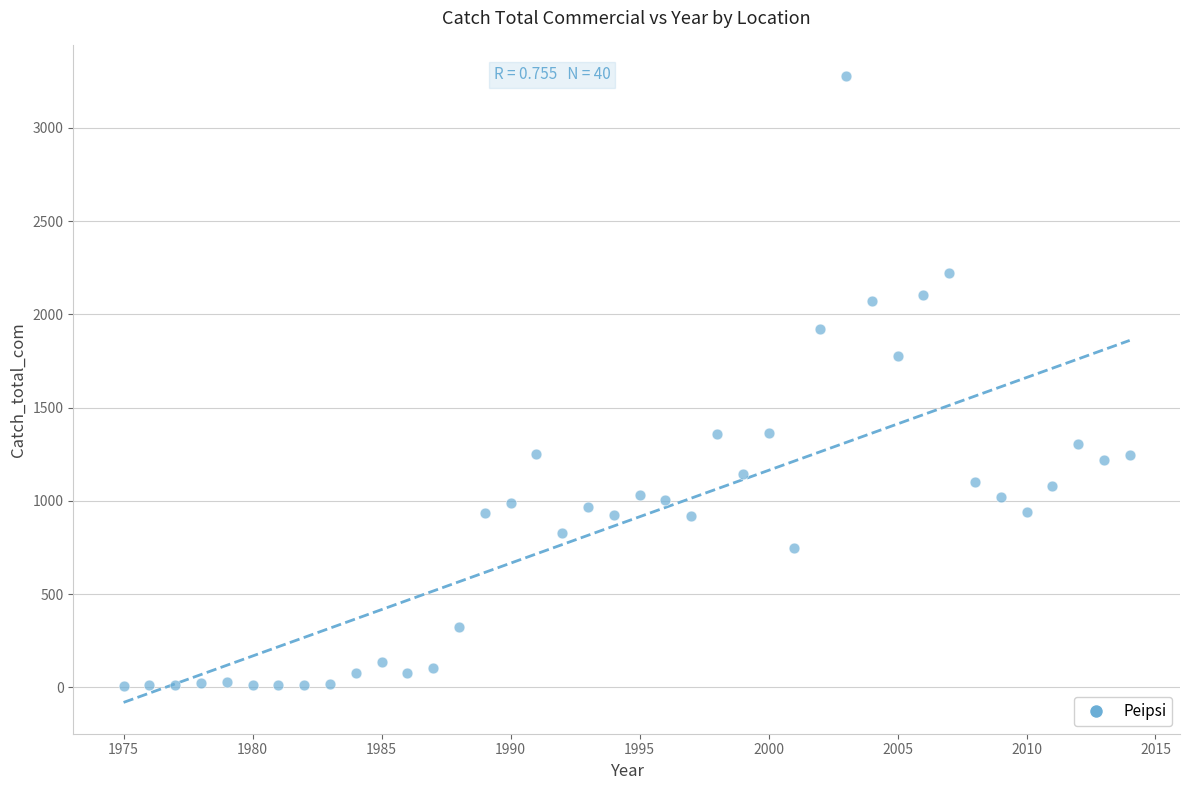

What Y value in the scatter plot is closest to 1642?

1774.6